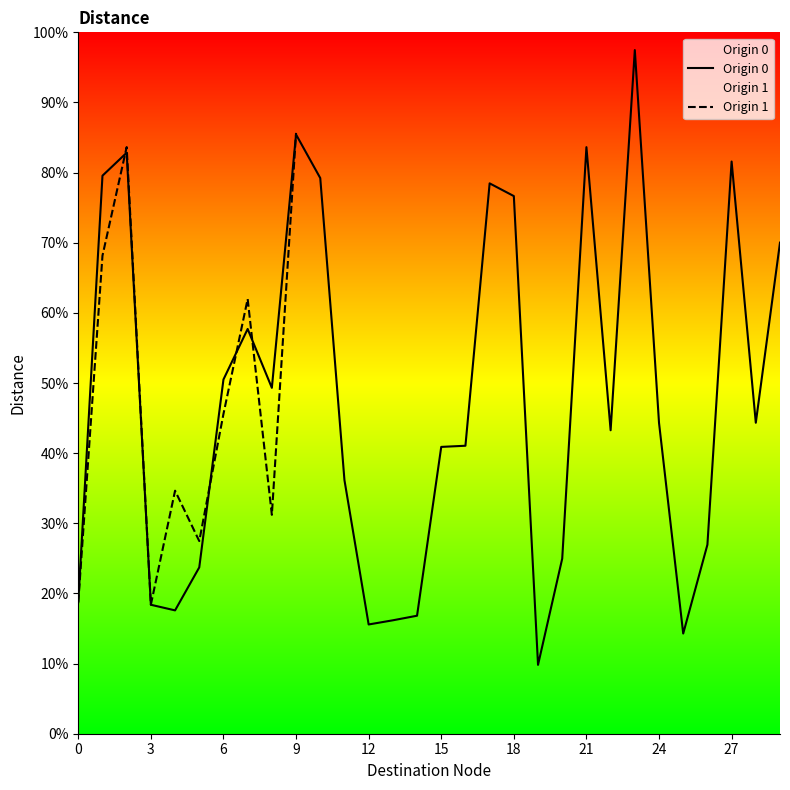

Is it true that Origin 0 equals 15.6 at 12?

True